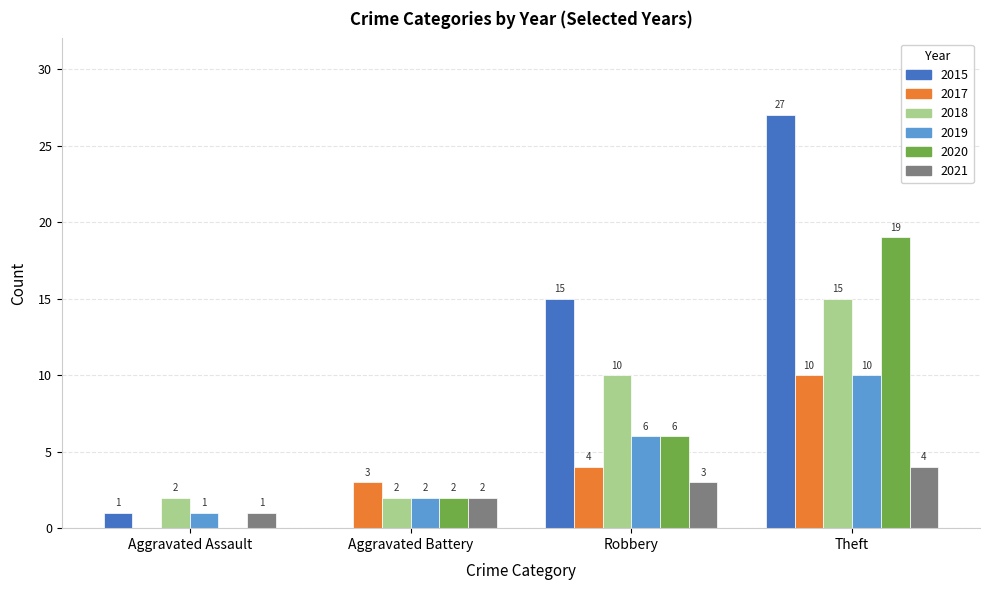

Reading right to left, what are all the values shown in this chart?

2015: Theft=27	Robbery=15	Aggravated Battery=0	Aggravated Assault=1
2017: Theft=10	Robbery=4	Aggravated Battery=3	Aggravated Assault=0
2018: Theft=15	Robbery=10	Aggravated Battery=2	Aggravated Assault=2
2019: Theft=10	Robbery=6	Aggravated Battery=2	Aggravated Assault=1
2020: Theft=19	Robbery=6	Aggravated Battery=2	Aggravated Assault=0
2021: Theft=4	Robbery=3	Aggravated Battery=2	Aggravated Assault=1